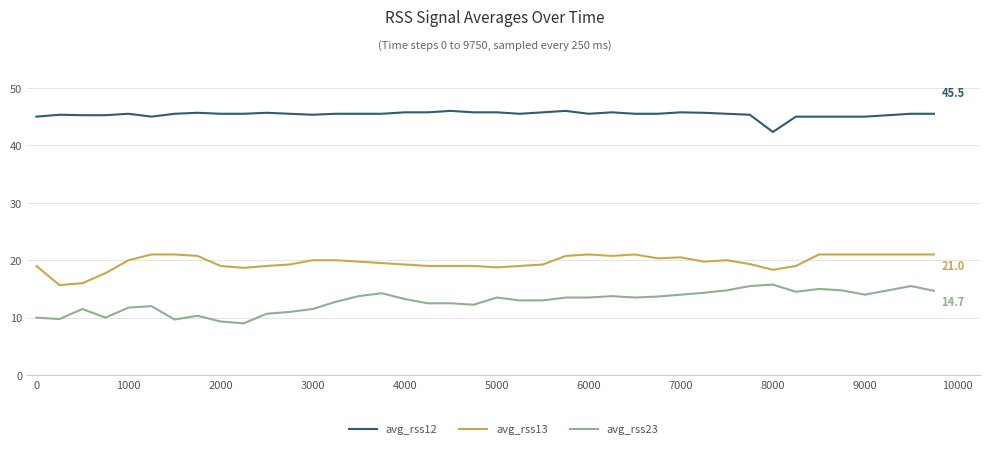

Which series has the largest range (max minus min)?

avg_rss23